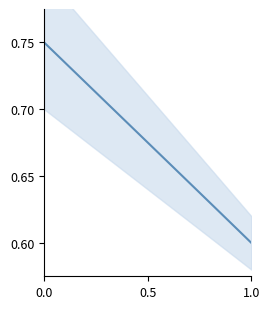

The chart shows a value of 0.9 at 36. True or false?

False